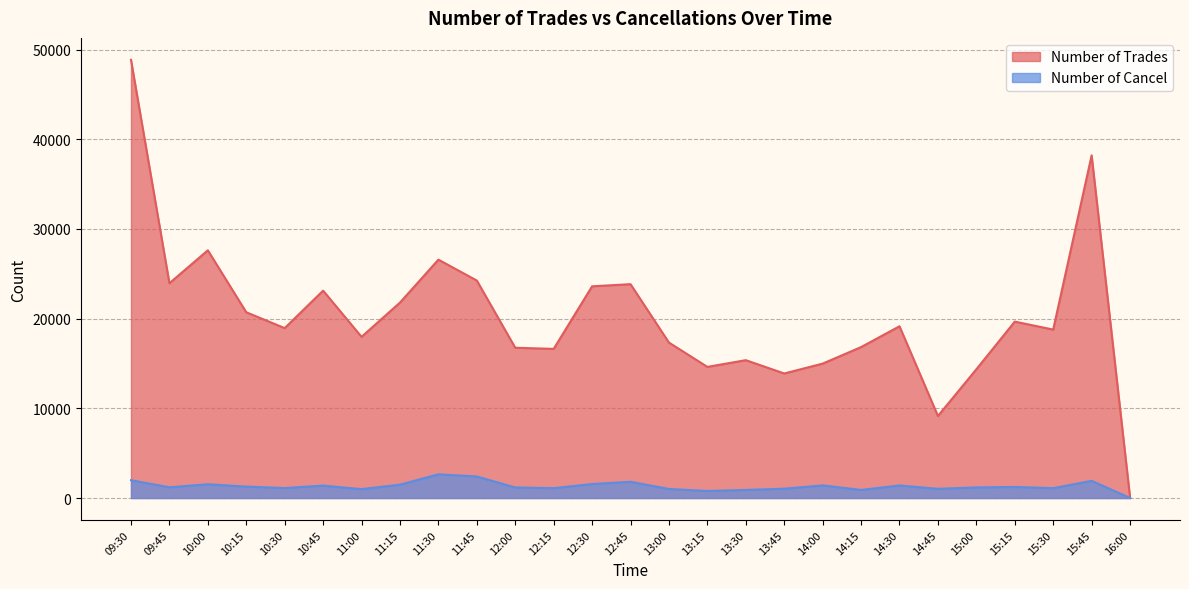

What is the label of the 16th point from the right?

12:15